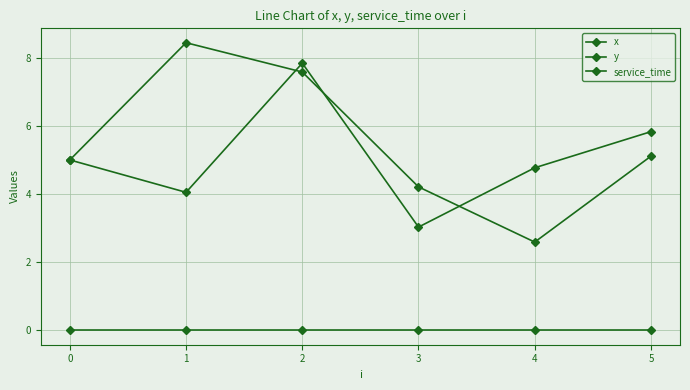

Reading right to left, extract all data points from this chart.

x: 5.8	4.8	3.0	7.8	4.0	5.0
y: 5.1	2.6	4.2	7.6	8.4	5.0
service_time: 0.0	0.0	0.0	0.0	0.0	0.0